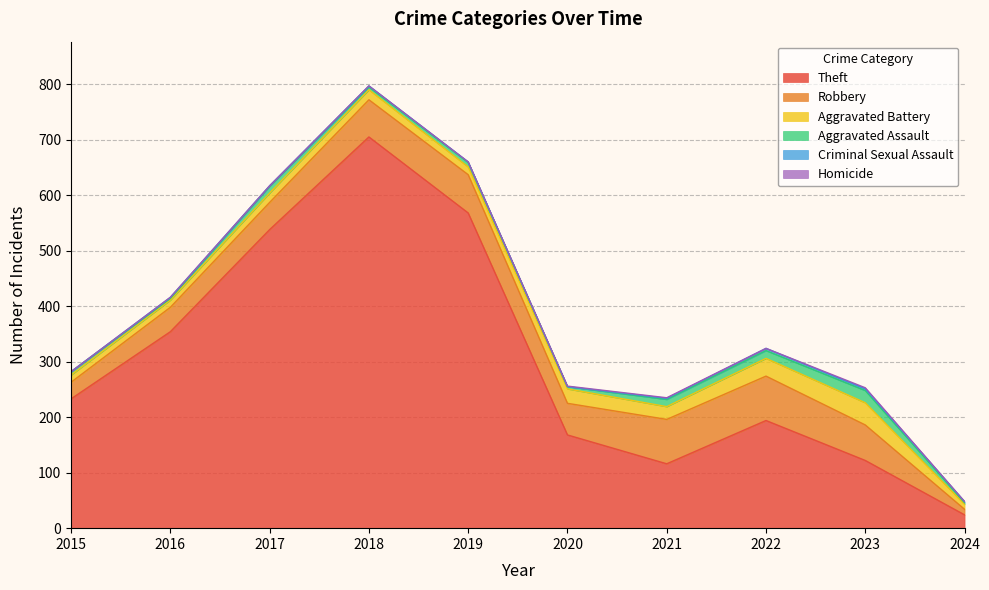

True or false: Homicide has a value of -1 at 2024.

False